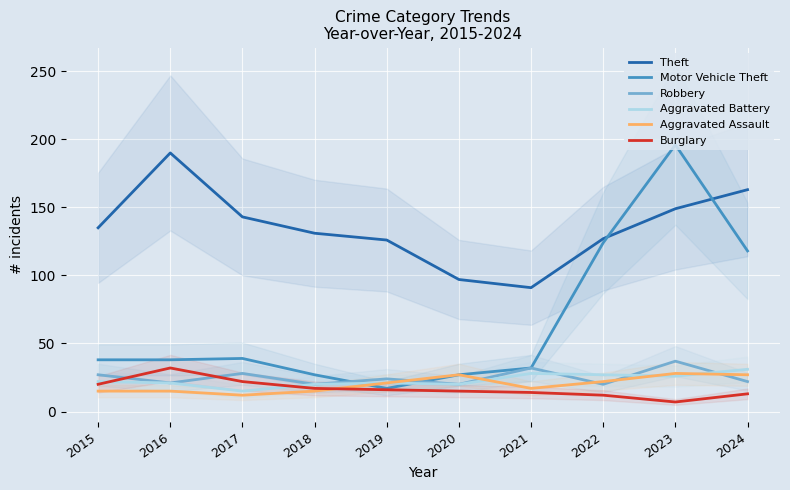

At which label does Burglary first exceed 16?

2015